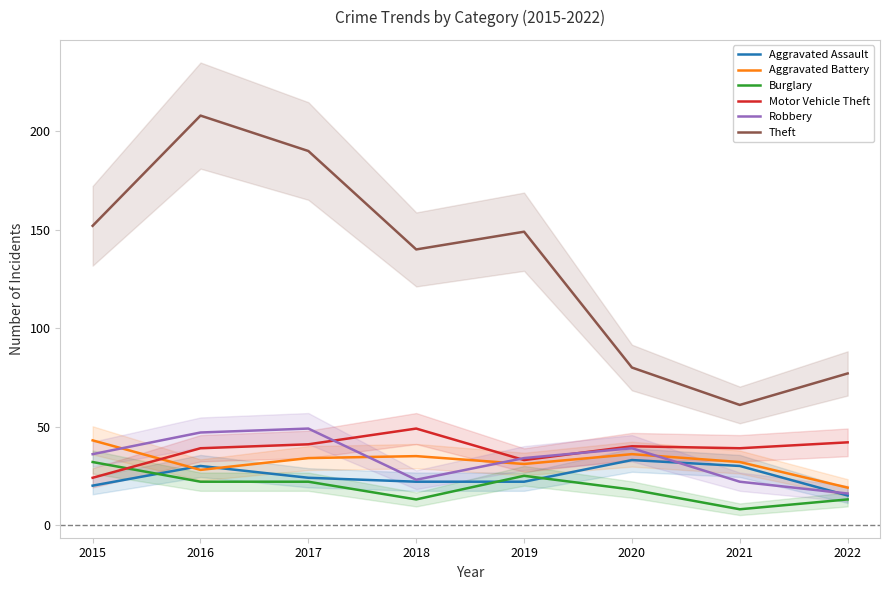

In Robbery, how many points are lower than both neighbors (excluding endpoints)?

1